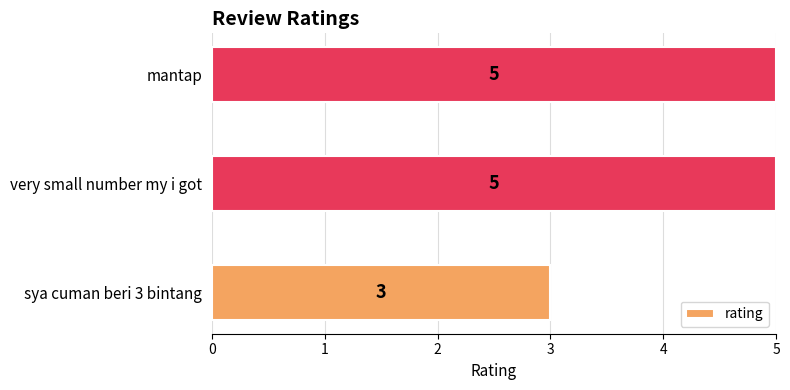

Which has a higher value, sya cuman beri 3 bintang or mantap?

mantap